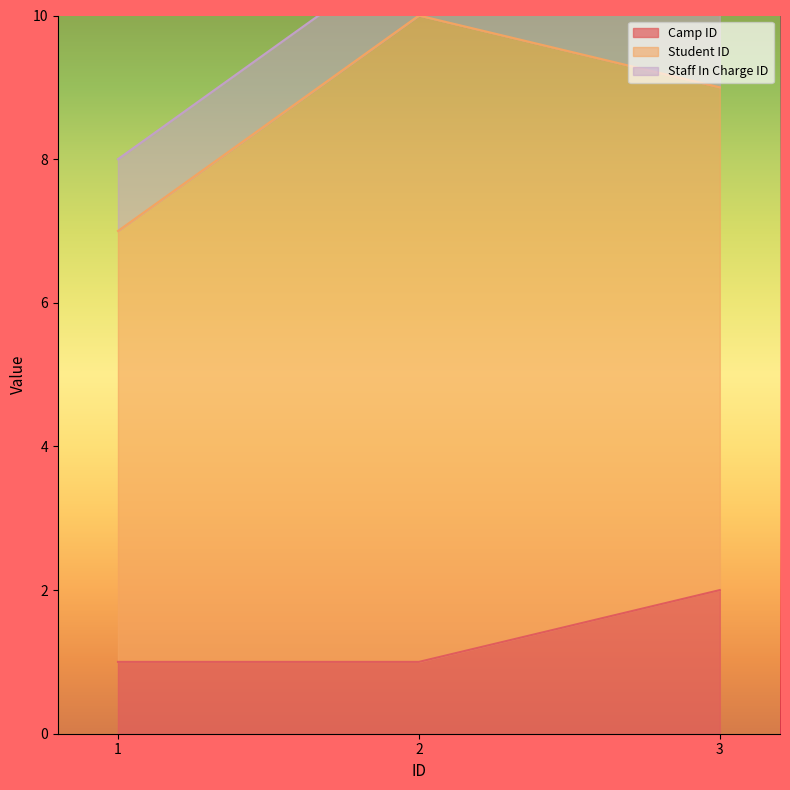

What is the difference between the maximum and minimum values in the Camp ID series?

1